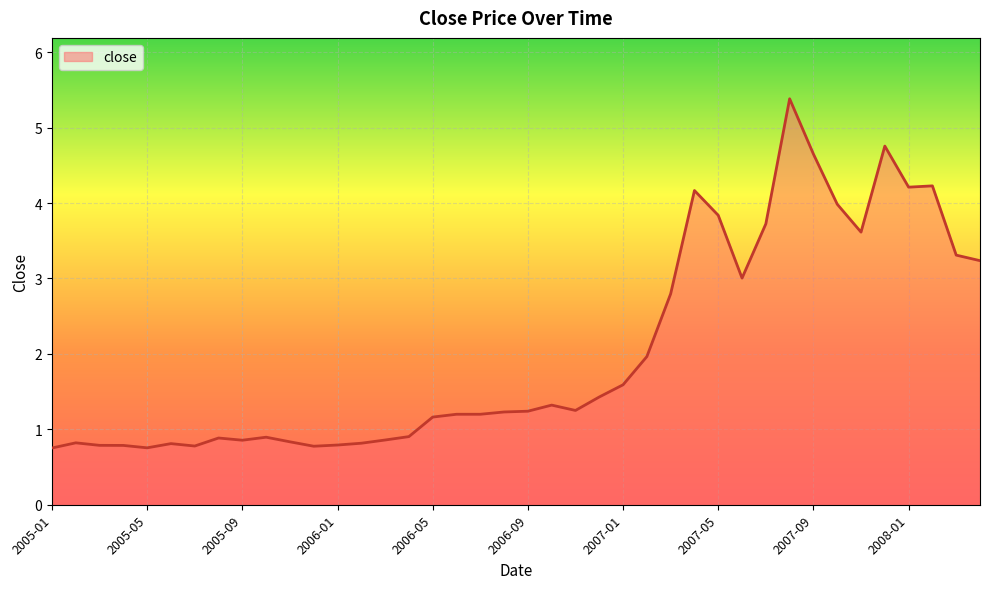

What is the greatest value displayed?

5.4